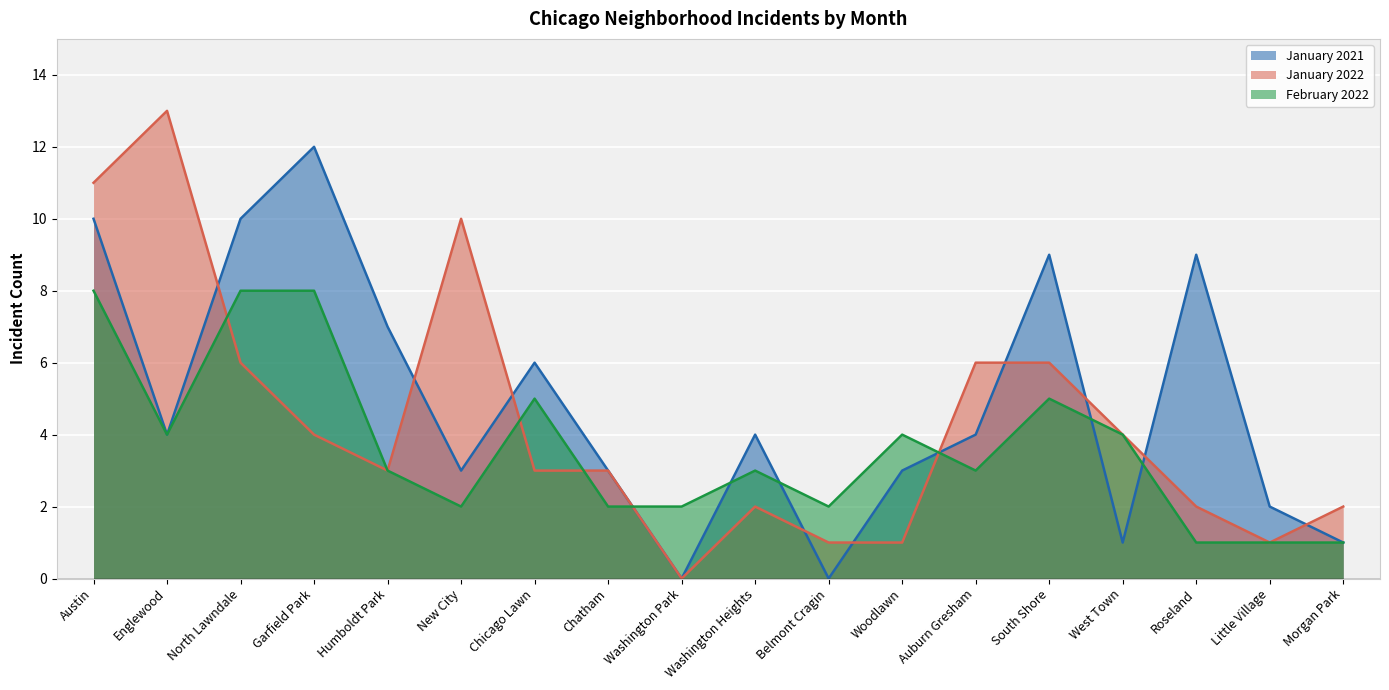

What are all the series names shown in the legend?

January 2021, January 2022, February 2022